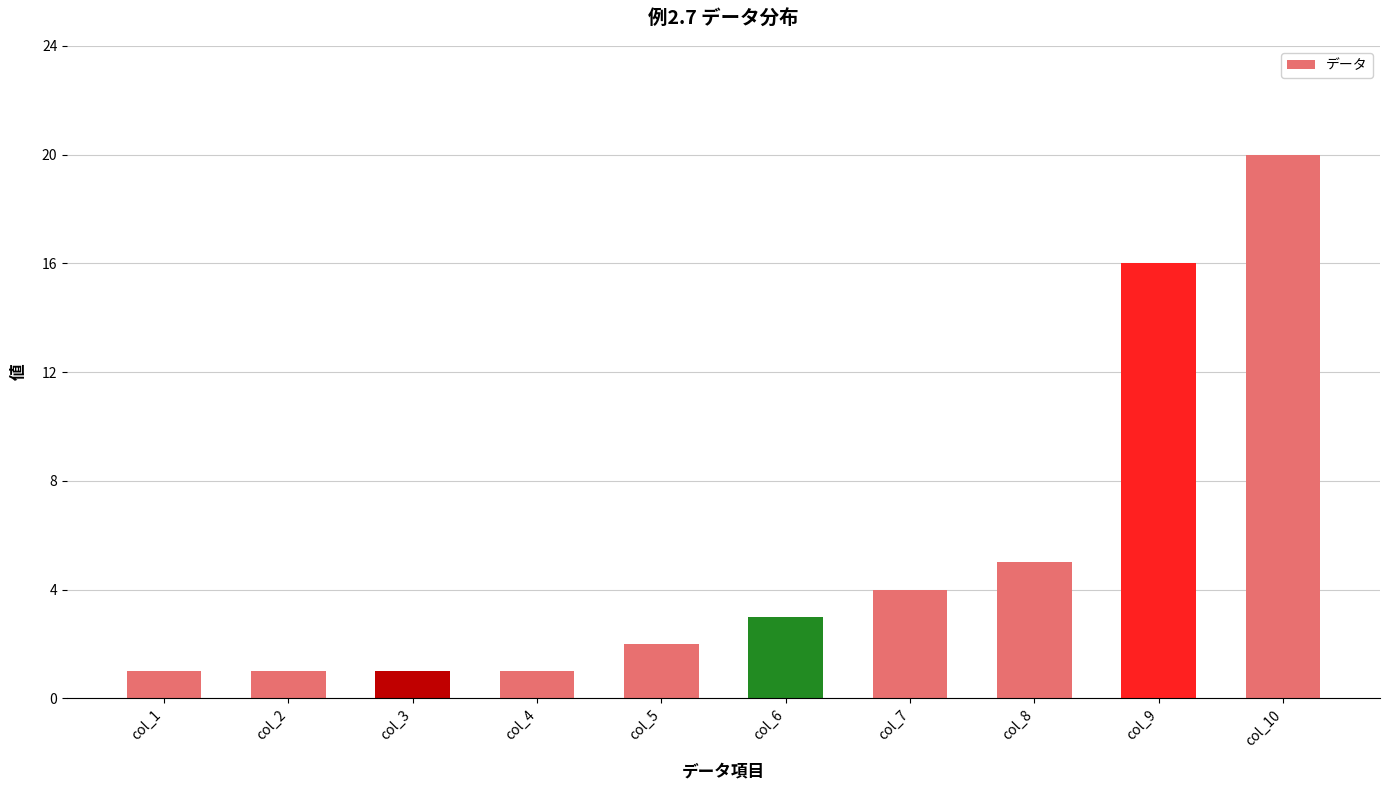

What is the value of the 7th bar from the left?

4